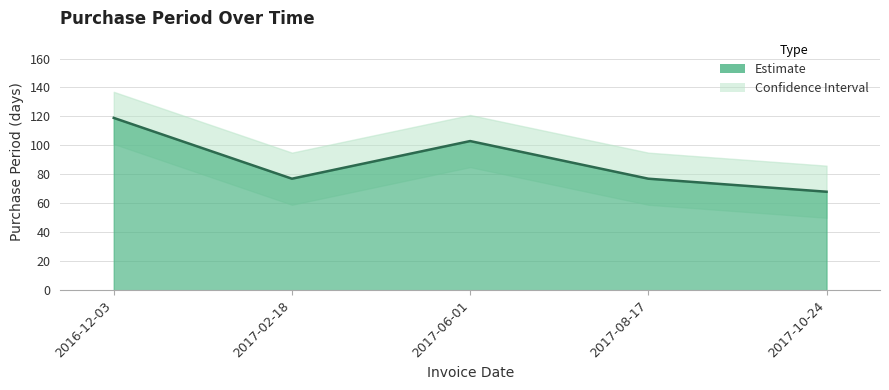

True or false: the data has more than 1 interior local peaks.

False